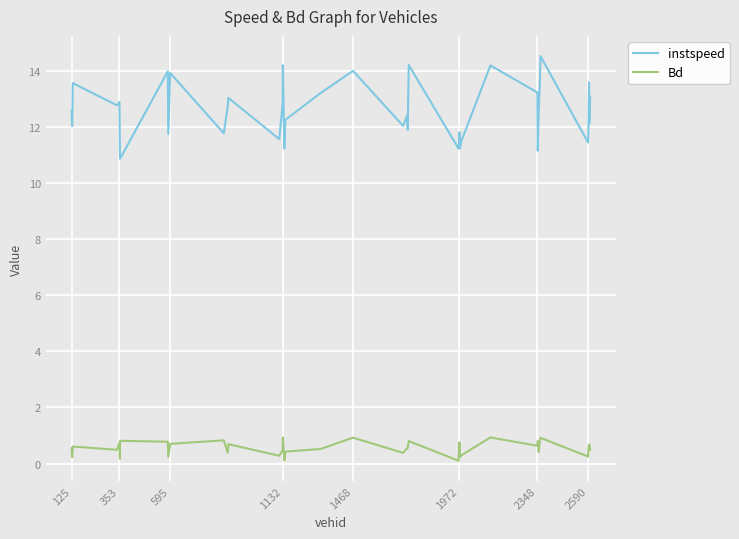

List the series in order of their overall mean, highest first.

instspeed, Bd